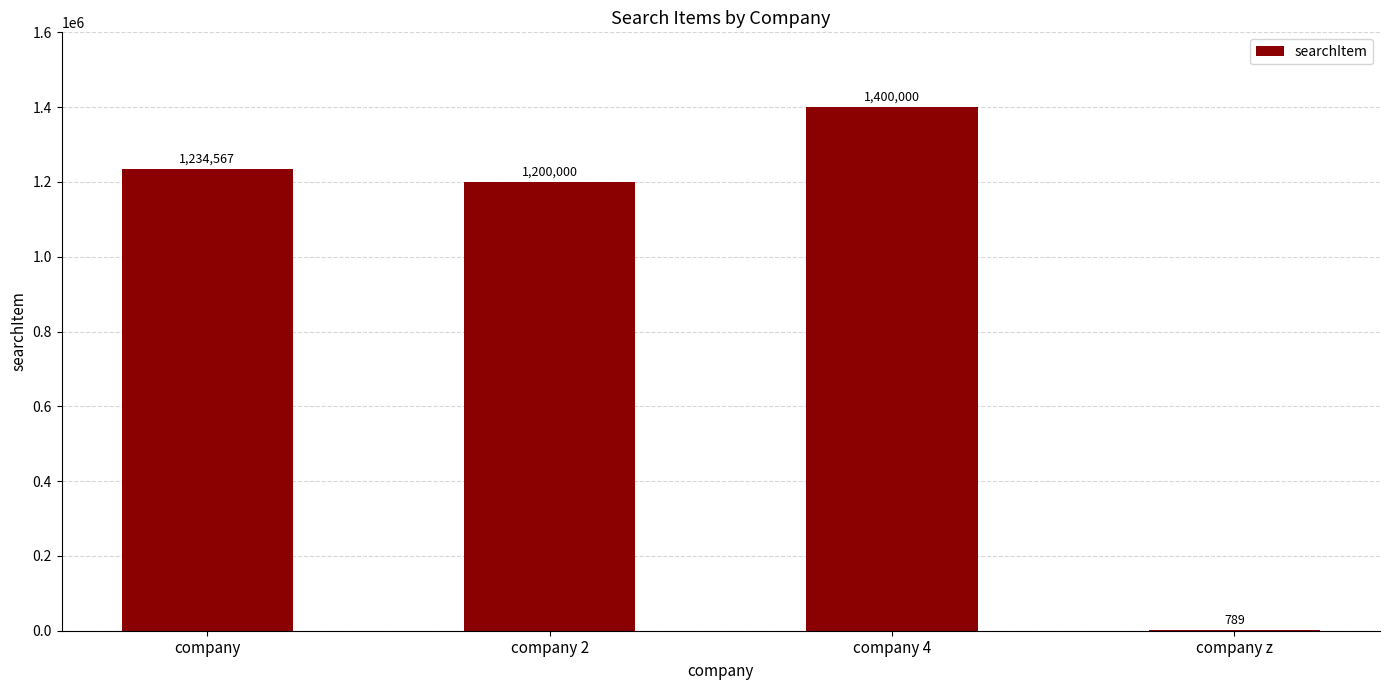

What is the average value?

958839